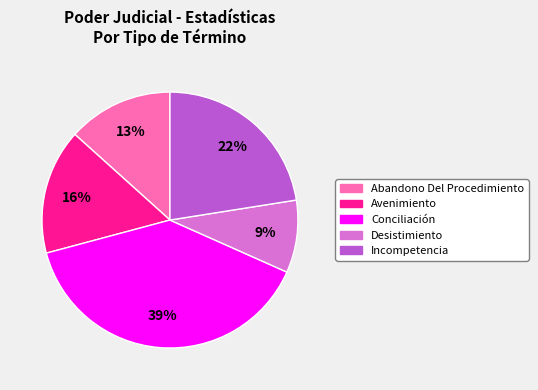

How many segments does this pie chart have?

5